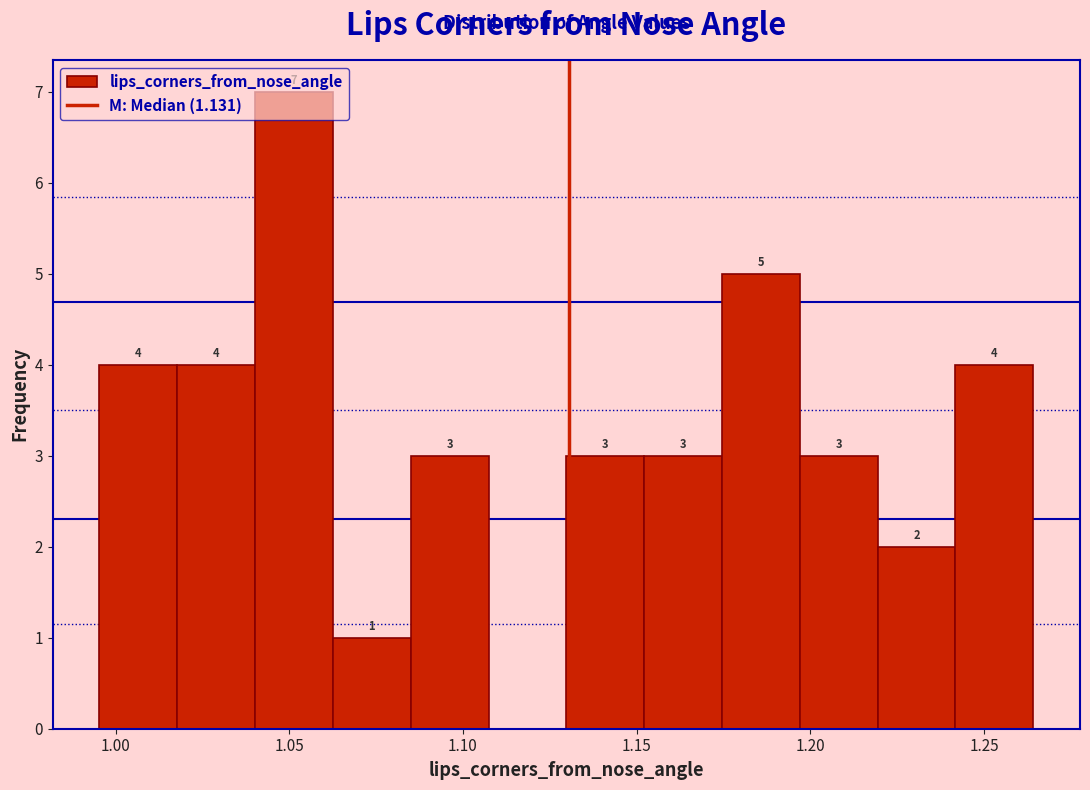

Which range on the x-axis has the tallest bar?

1.040 to 1.065